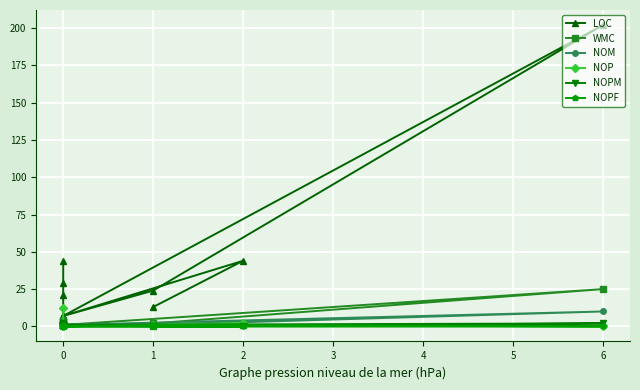

How many data points does each series have?

18